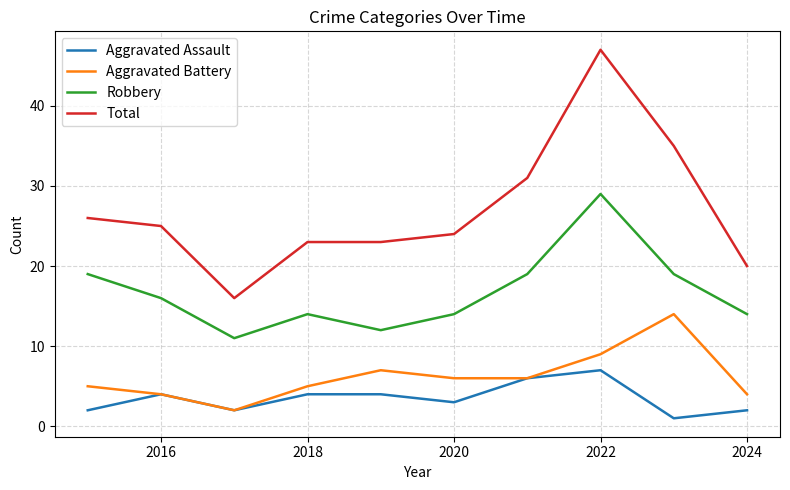

What is the maximum value for Aggravated Battery?

14